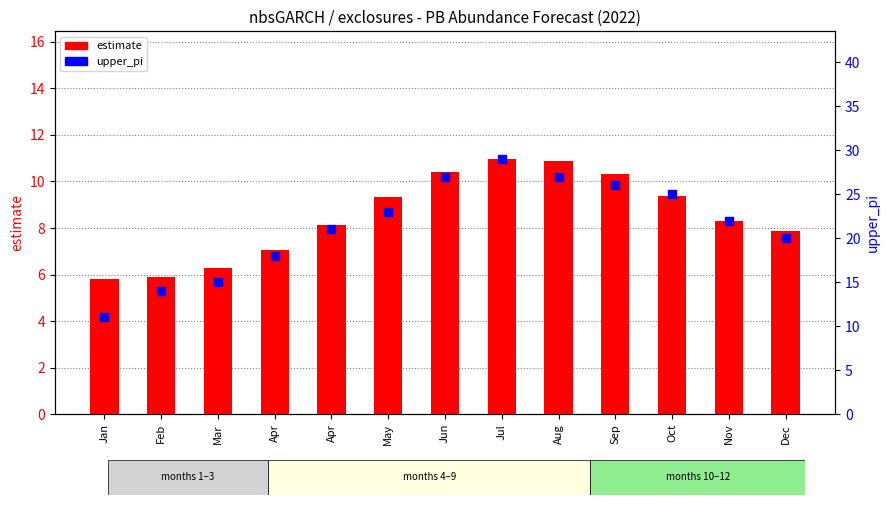

Which series has the widest spread of Y values?

upper_pi